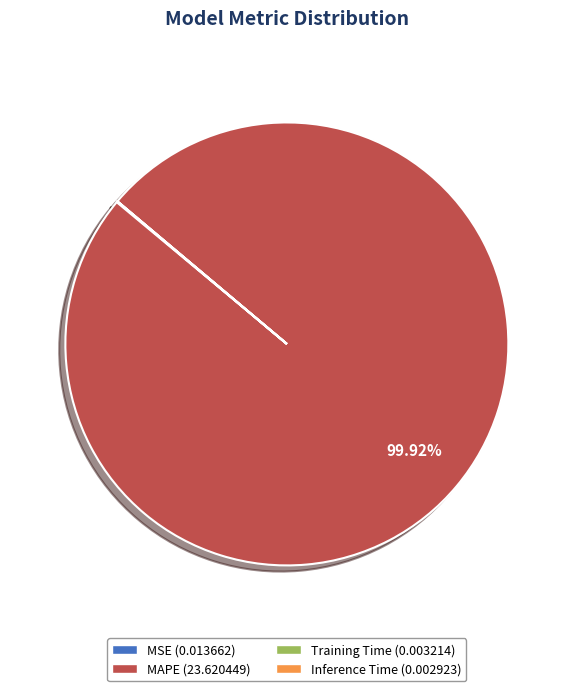

Which slice is the largest?

MAPE